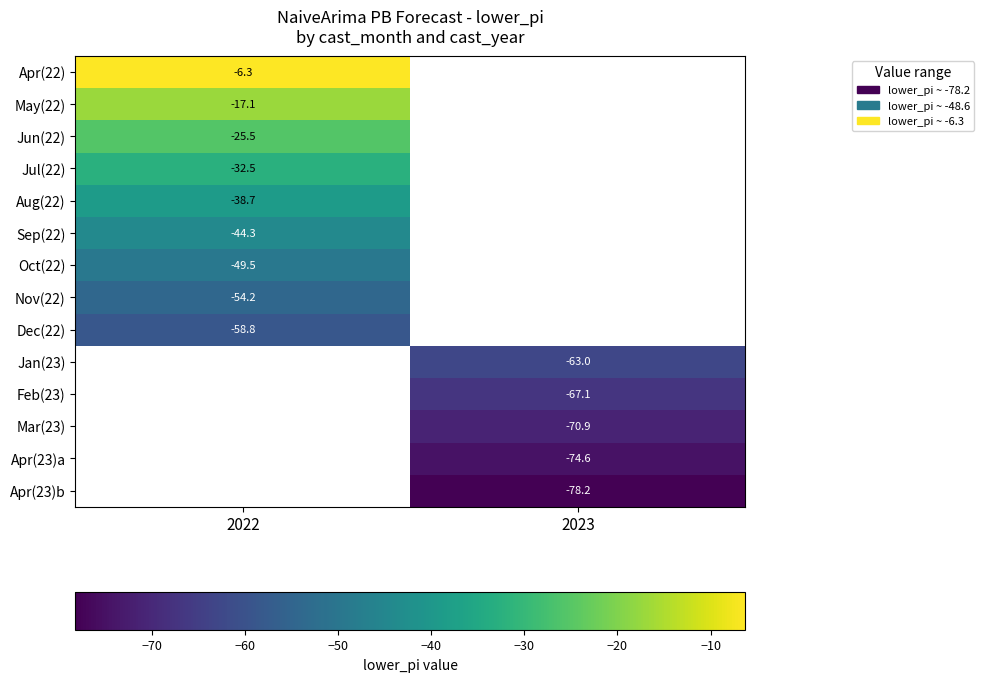

Rank the series by their average value, from highest to lowest.

Apr(22), May(22), Jun(22), Jul(22), Aug(22), Sep(22), Oct(22), Nov(22), Dec(22), Jan(23), Feb(23), Mar(23), Apr(23)a, Apr(23)b